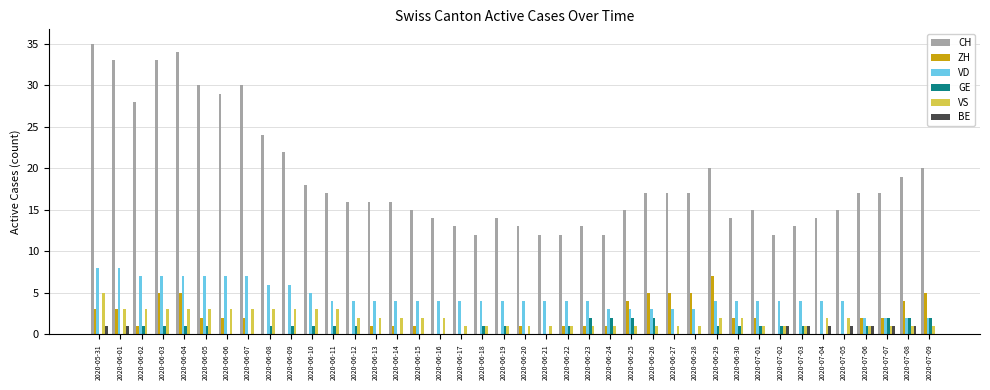

How many data points does each series have?

40